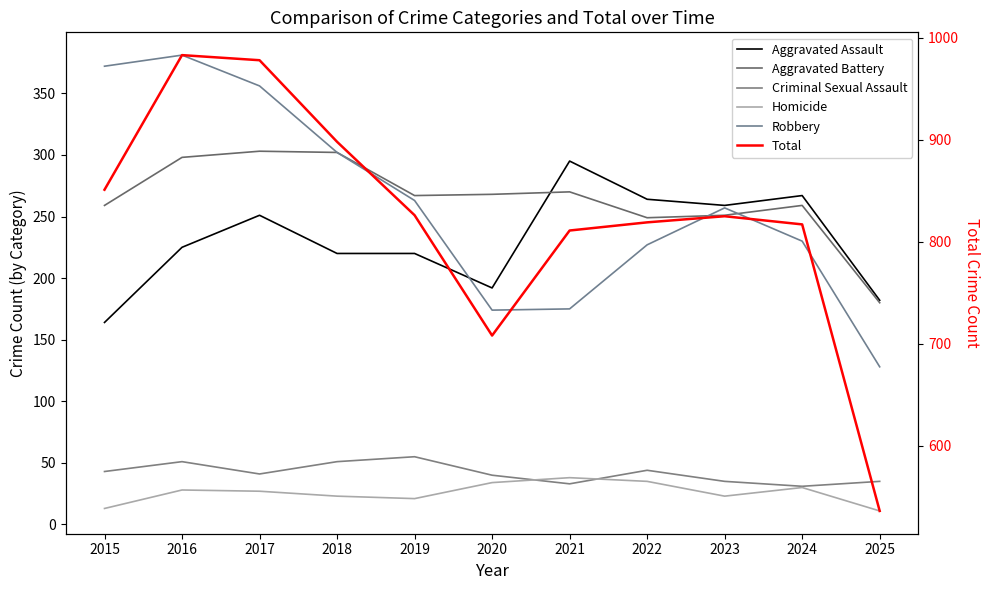

The Aggravated Assault series shows 251 at 2017. True or false?

True